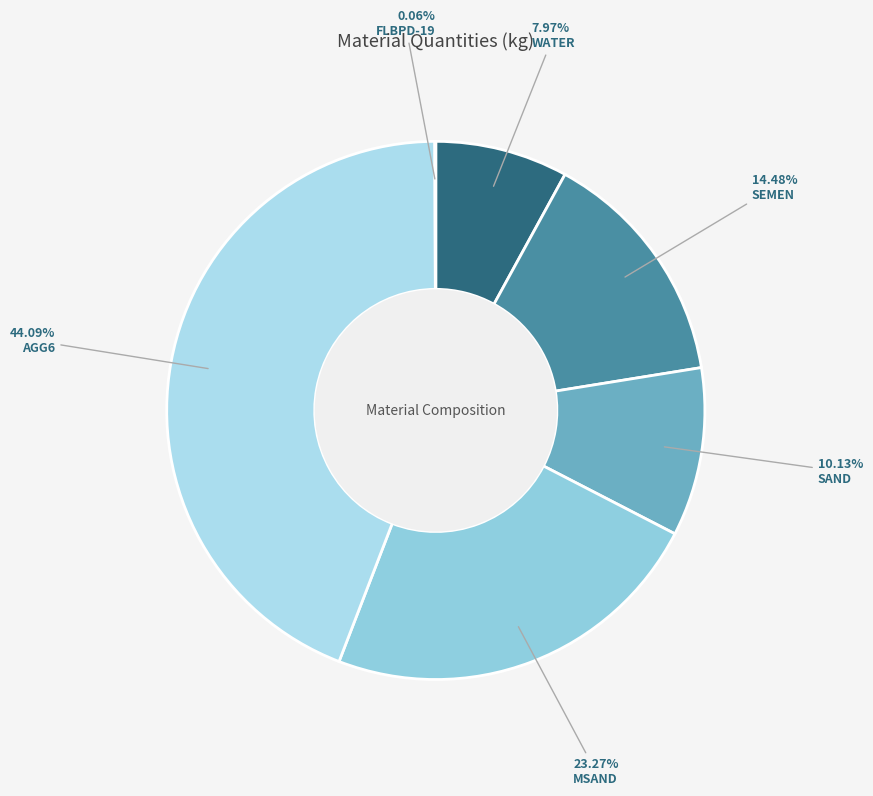

What percentage is the AGG6 slice, to the nearest percent?

44%